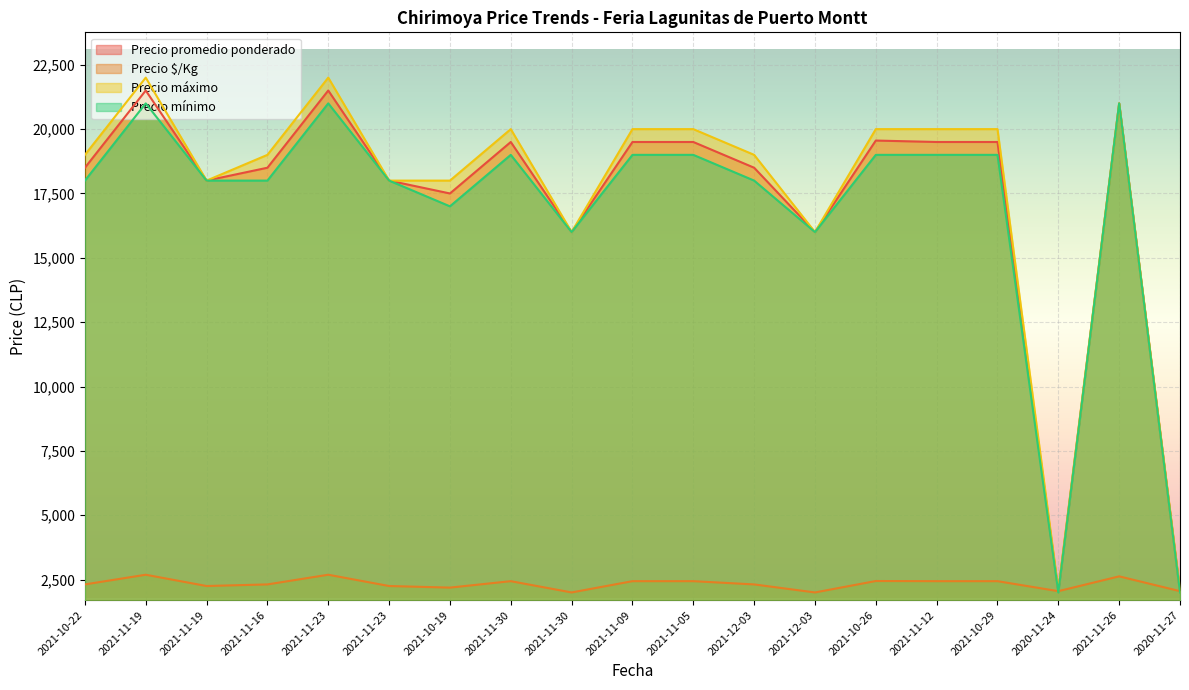

Where is Precio mínimo nearest to the value 11500?

2021-11-30